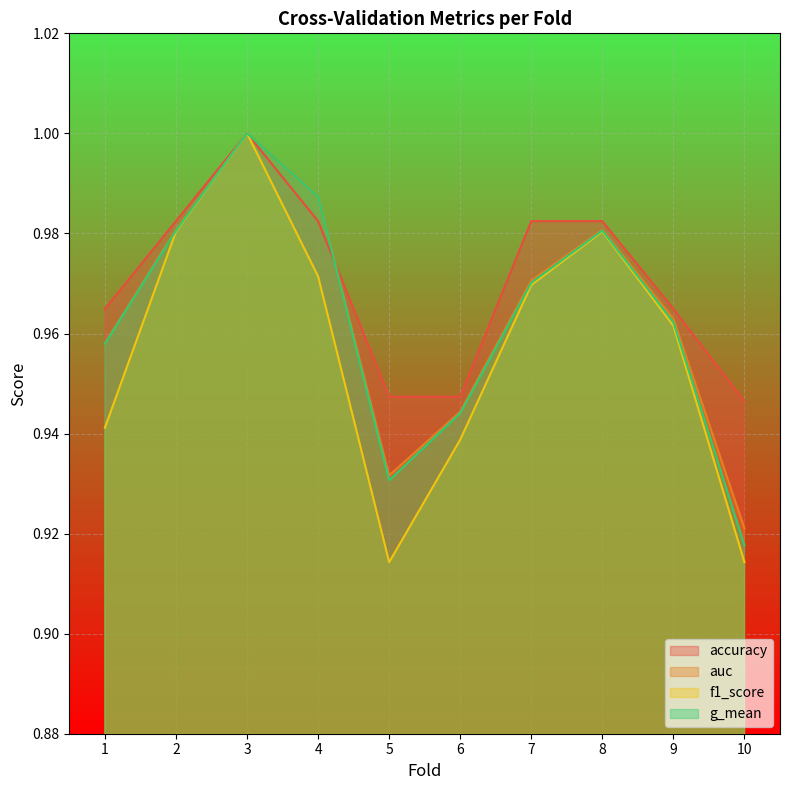

Is the value of f1_score at 4 greater than the value of g_mean at 2?

No